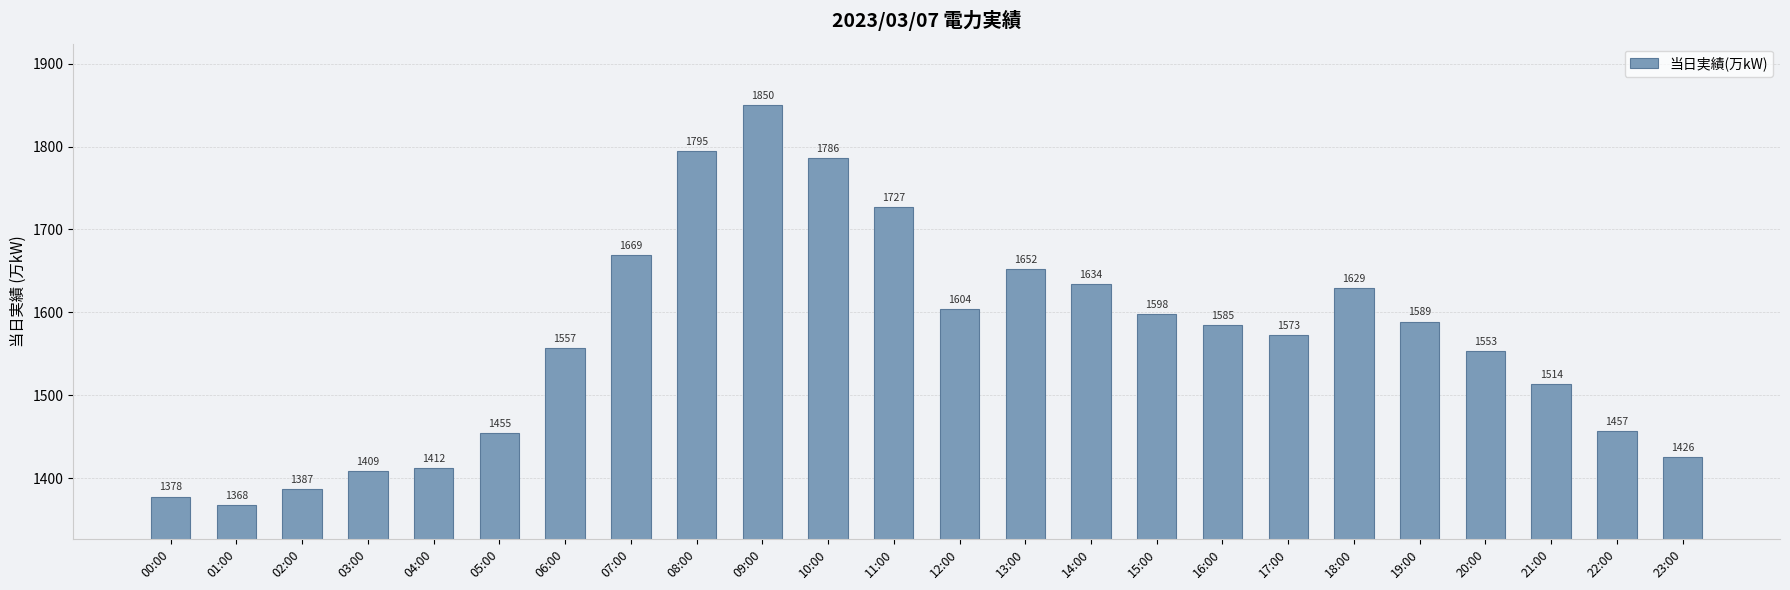

List the labels in order of value, largest first.

09:00, 08:00, 10:00, 11:00, 07:00, 13:00, 14:00, 18:00, 12:00, 15:00, 19:00, 16:00, 17:00, 06:00, 20:00, 21:00, 22:00, 05:00, 23:00, 04:00, 03:00, 02:00, 00:00, 01:00